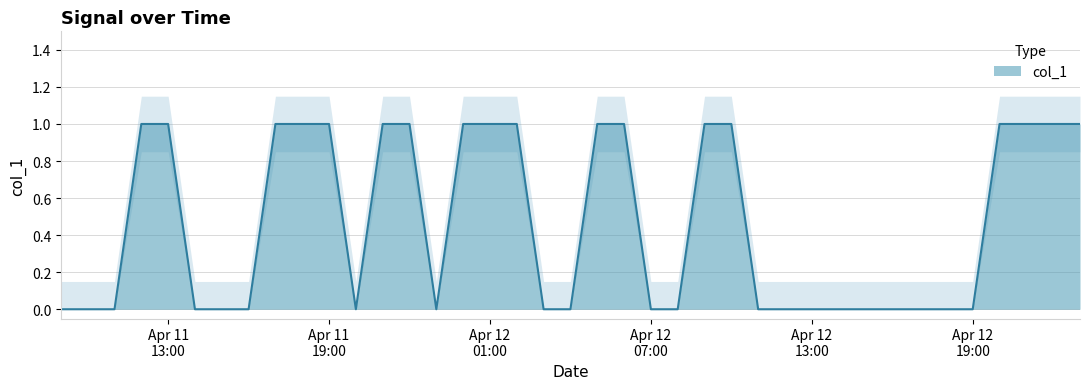

Reading left to right, what are all the values shown in this chart?

2010-04-11 09:00:02=0	2010-04-11 10:00:02=0	2010-04-11 11:00:02=0	2010-04-11 12:00:02=1	2010-04-11 13:00:02=1	2010-04-11 14:00:02=0	2010-04-11 15:00:02=0	2010-04-11 16:00:02=0	2010-04-11 17:00:02=1	2010-04-11 18:00:02=1	2010-04-11 19:00:02=1	2010-04-11 20:00:02=0	2010-04-11 21:00:02=1	2010-04-11 22:00:02=1	2010-04-11 23:00:02=0	2010-04-12 00:00:02=1	2010-04-12 01:00:02=1	2010-04-12 02:00:02=1	2010-04-12 03:00:02=0	2010-04-12 04:00:02=0	2010-04-12 05:00:02=1	2010-04-12 06:00:02=1	2010-04-12 07:00:02=0	2010-04-12 08:00:02=0	2010-04-12 09:00:02=1	2010-04-12 10:00:02=1	2010-04-12 11:00:02=0	2010-04-12 12:00:02=0	2010-04-12 13:00:02=0	2010-04-12 14:00:02=0	2010-04-12 15:00:02=0	2010-04-12 16:00:02=0	2010-04-12 17:00:02=0	2010-04-12 18:00:02=0	2010-04-12 19:00:02=0	2010-04-12 20:00:02=1	2010-04-12 21:00:02=1	2010-04-12 22:00:02=1	2010-04-12 23:00:02=1